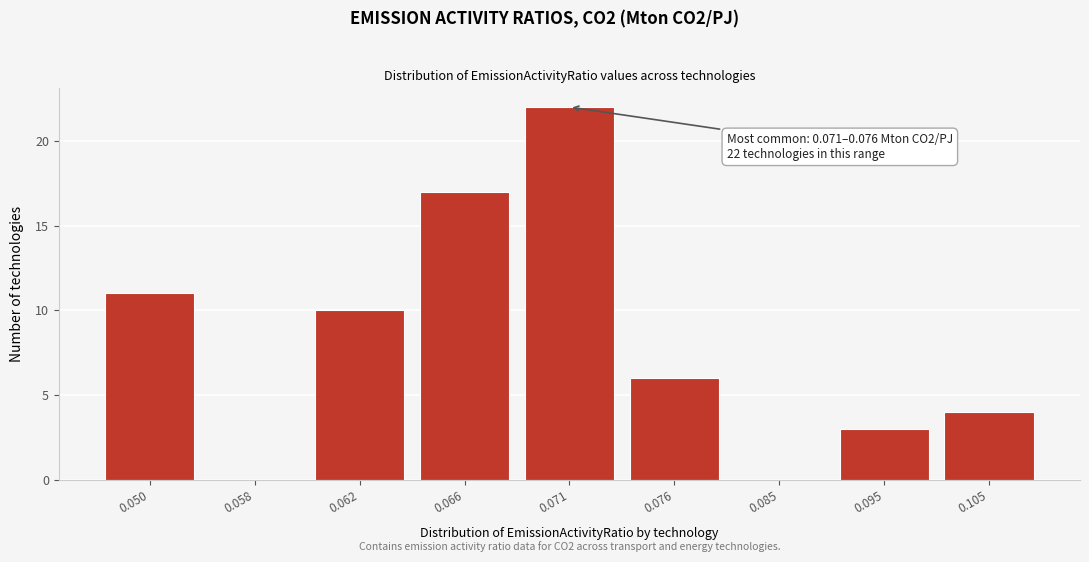

Reading right to left, transcribe all the data shown in this chart.

0.105=4	0.095=3	0.085=0	0.076=6	0.071=22	0.066=17	0.062=10	0.058=0	0.050=11